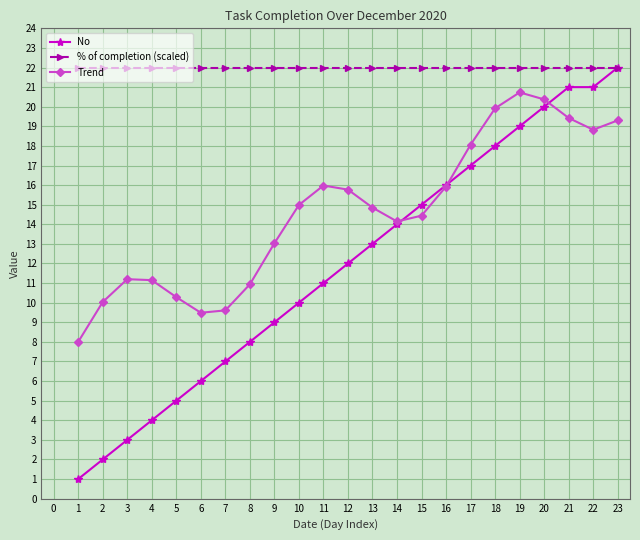

How many lines are shown in the chart?

3